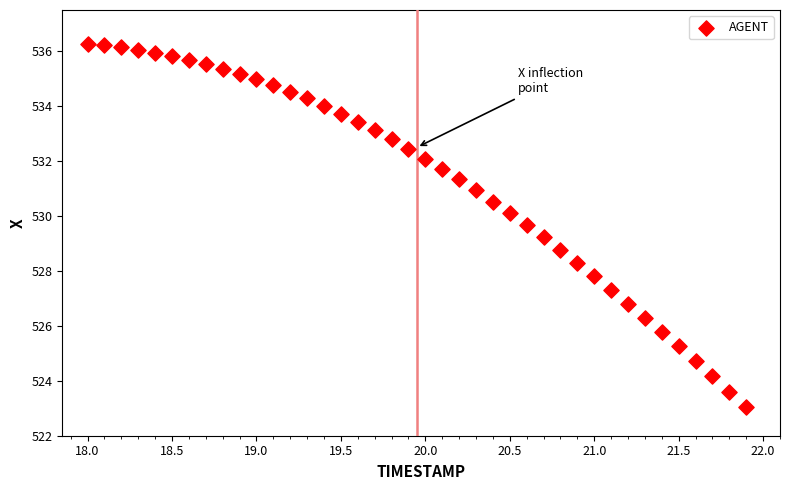

What is the range of X values (max minus min)?

3.9